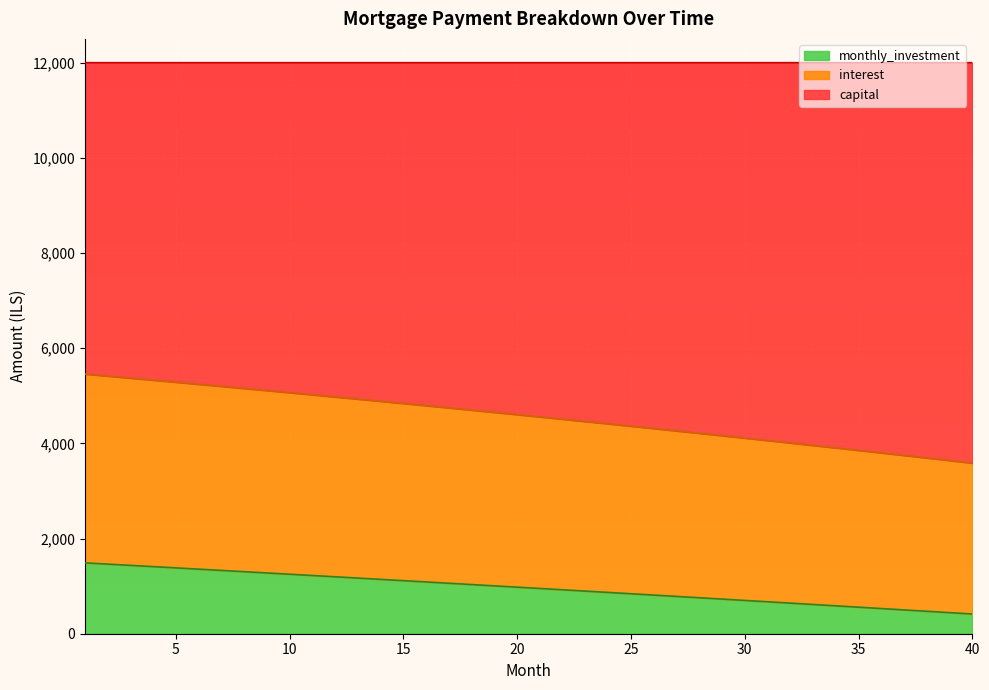

True or false: interest and capital intersect in this chart.

False